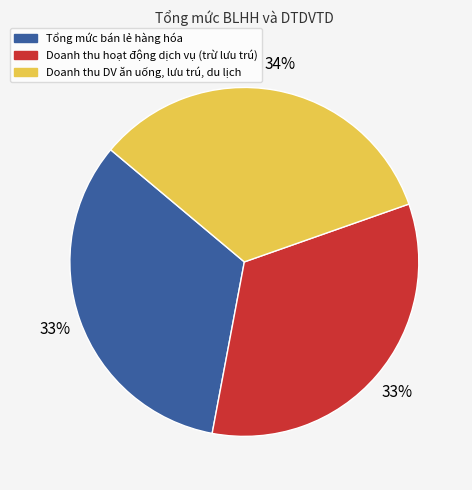

Is there any slice that represents more than half of the pie?

No